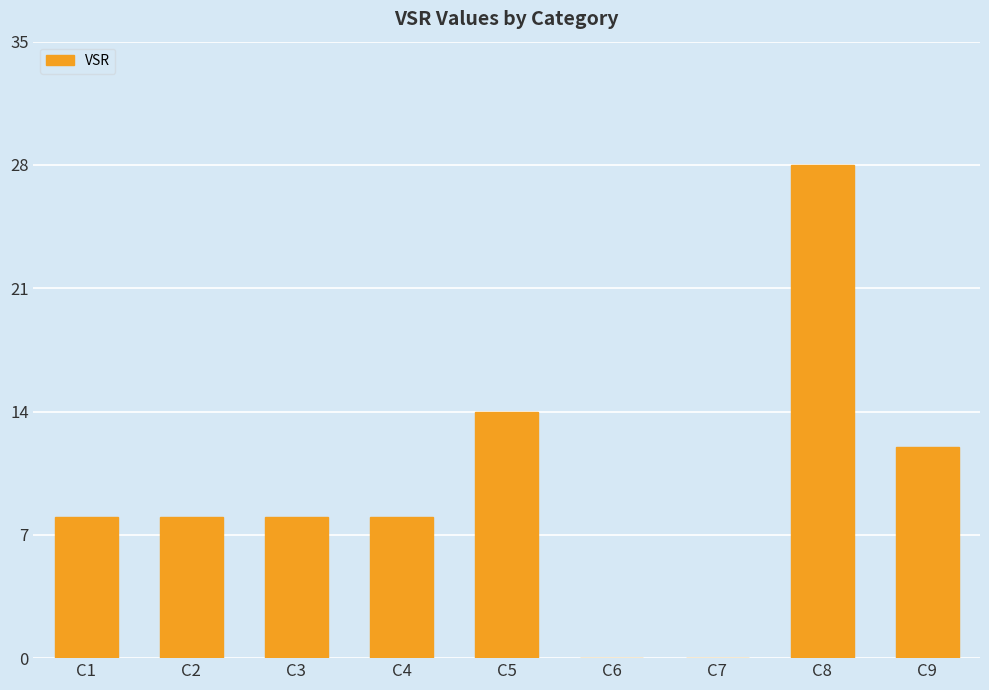

Is it true that the value at C7 is -16?

False